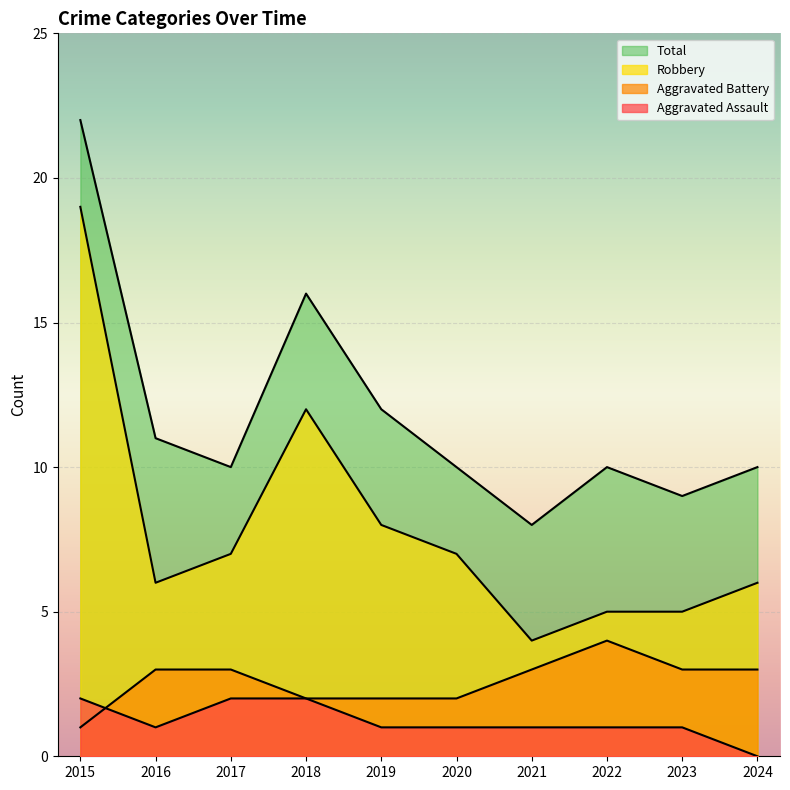

The Aggravated Battery series shows 1 at 2019. True or false?

False